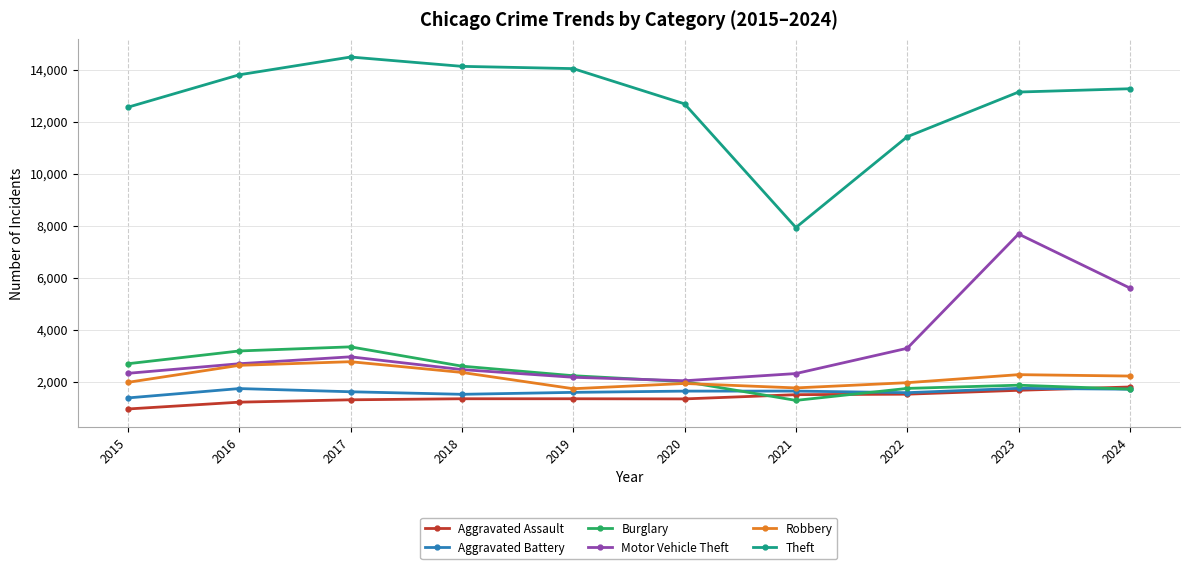

What is the value of the Aggravated Battery point at the 2nd from the left?

1736